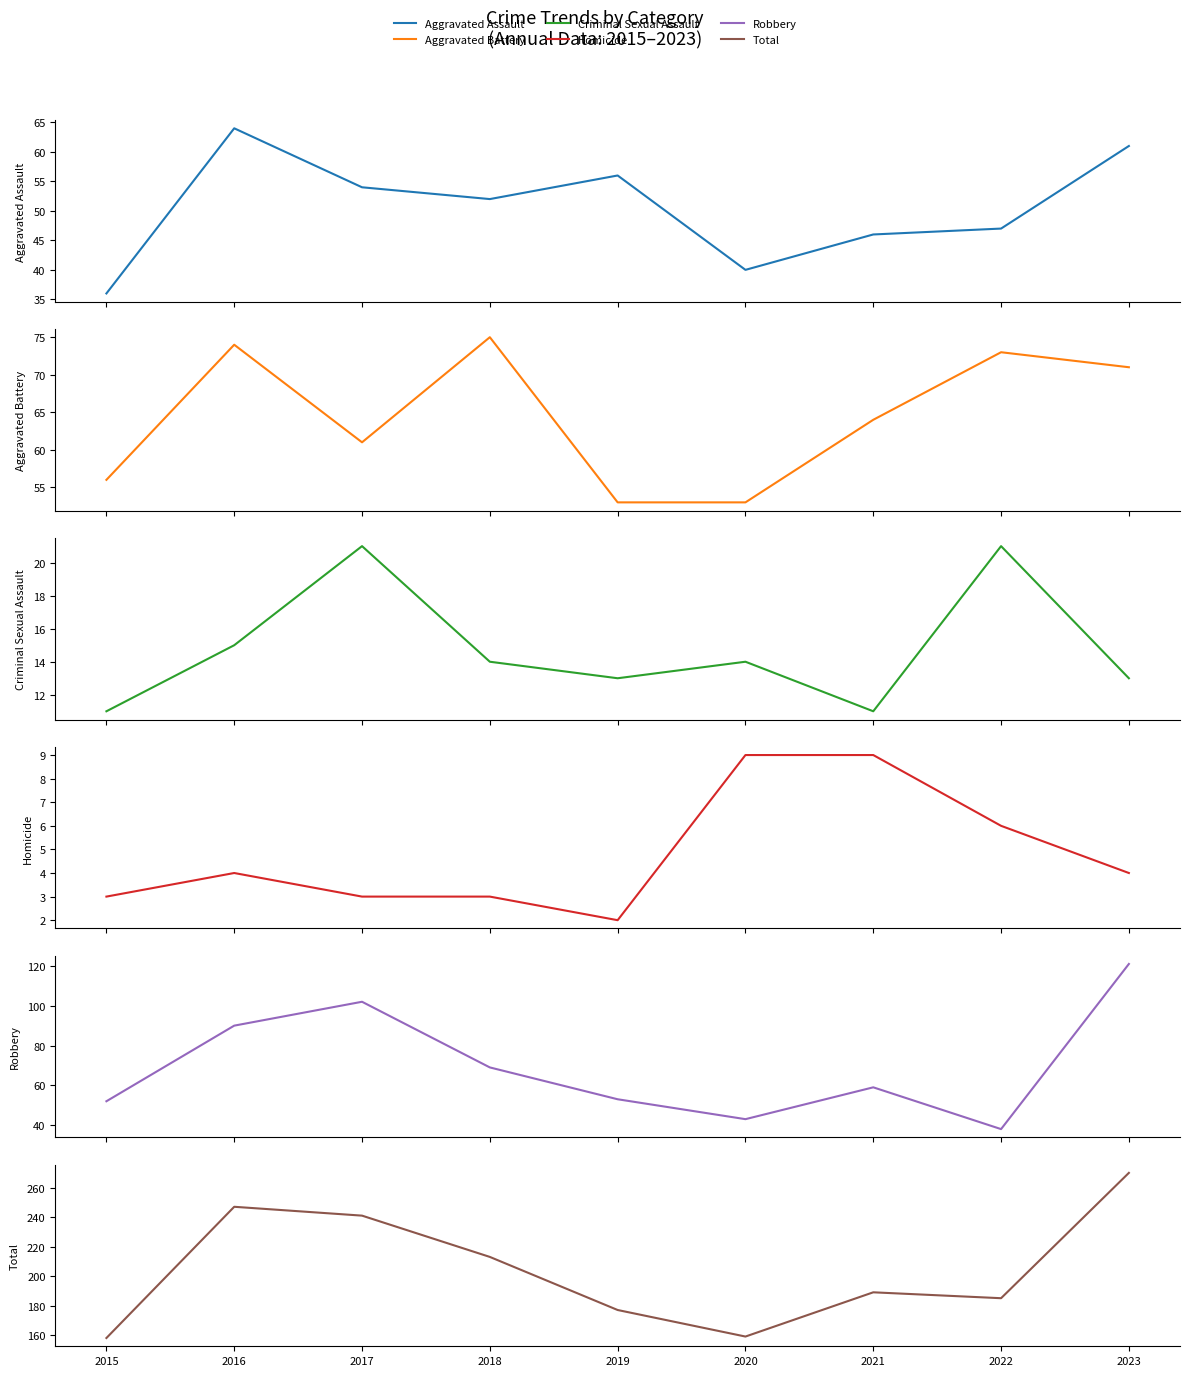

Reading left to right, what are all the values shown in this chart?

Aggravated Assault: 2015=36	2016=64	2017=54	2018=52	2019=56	2020=40	2021=46	2022=47	2023=61
Aggravated Battery: 2015=56	2016=74	2017=61	2018=75	2019=53	2020=53	2021=64	2022=73	2023=71
Criminal Sexual Assault: 2015=11	2016=15	2017=21	2018=14	2019=13	2020=14	2021=11	2022=21	2023=13
Homicide: 2015=3	2016=4	2017=3	2018=3	2019=2	2020=9	2021=9	2022=6	2023=4
Robbery: 2015=52	2016=90	2017=102	2018=69	2019=53	2020=43	2021=59	2022=38	2023=121
Total: 2015=158	2016=247	2017=241	2018=213	2019=177	2020=159	2021=189	2022=185	2023=270